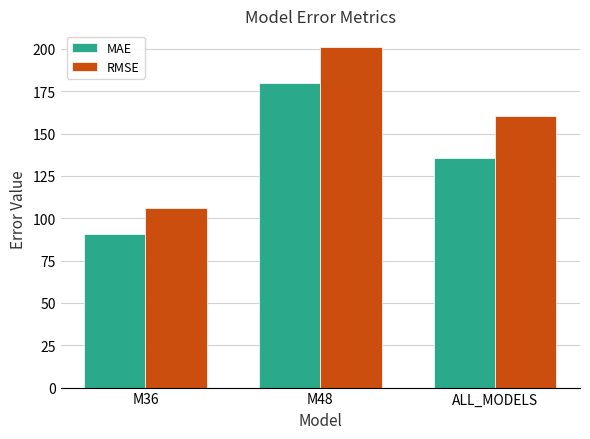

The value of RMSE at ALL_MODELS is 254.6. True or false?

False